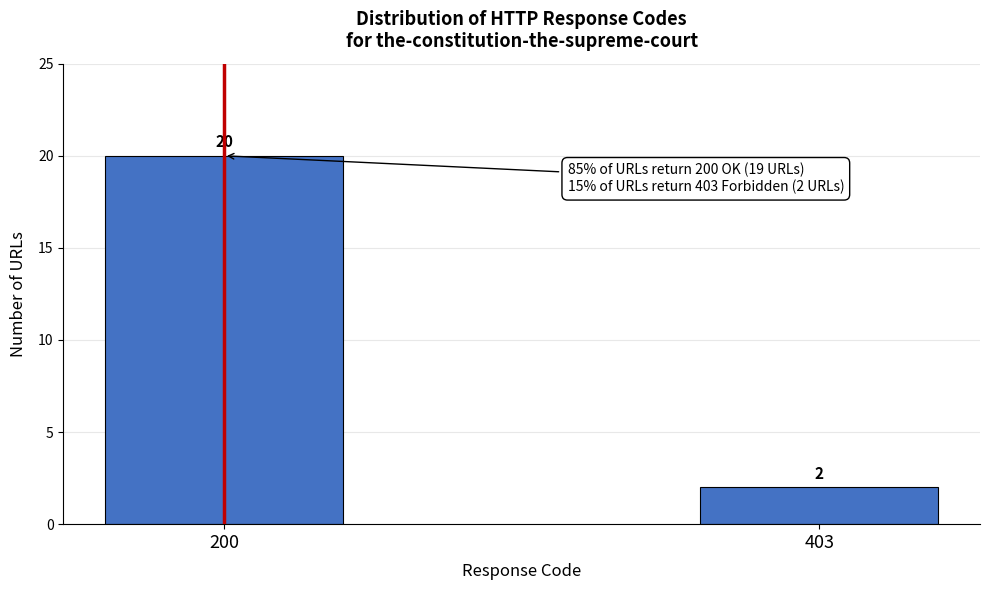

Reading left to right, what are all the values shown in this chart?

200=20	403=2